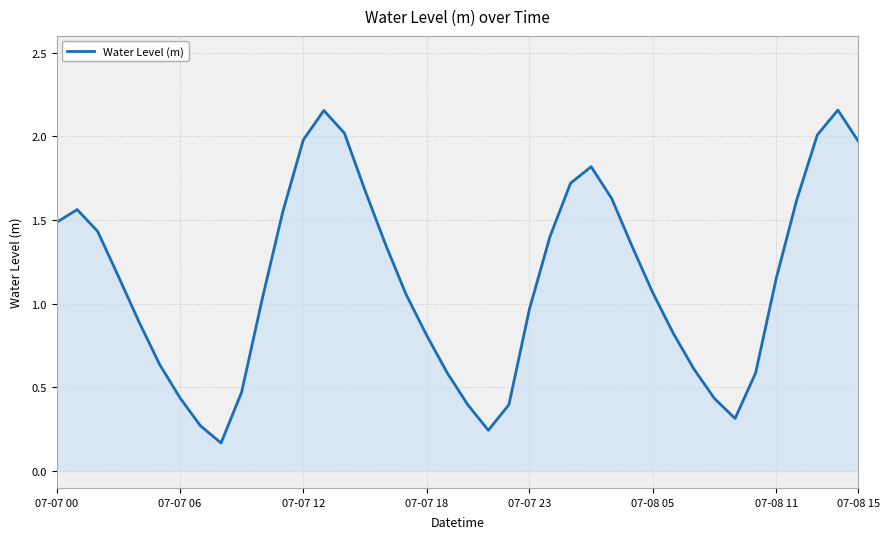

How many interior local valleys (lower than both neighbors) does the data have?

3